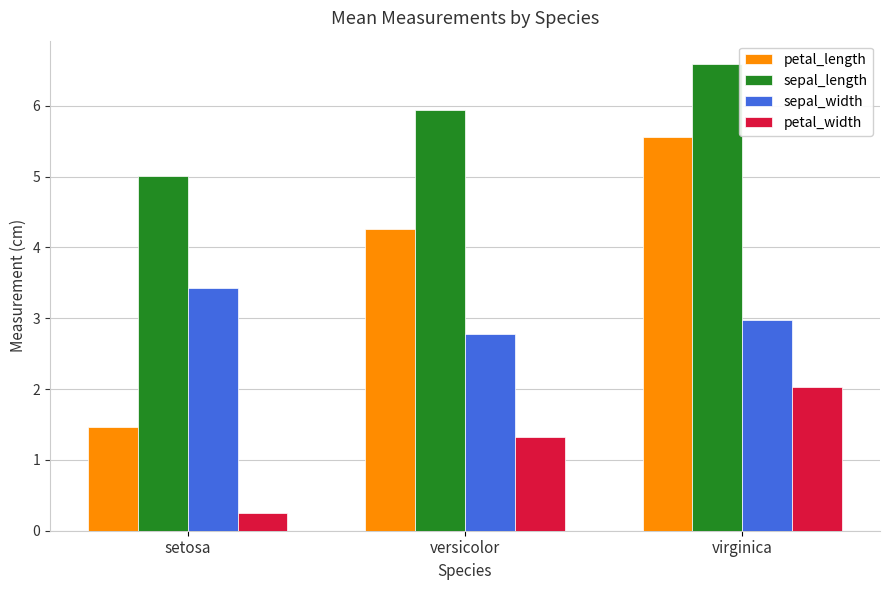

What is the label of the 1st bar from the left?

setosa